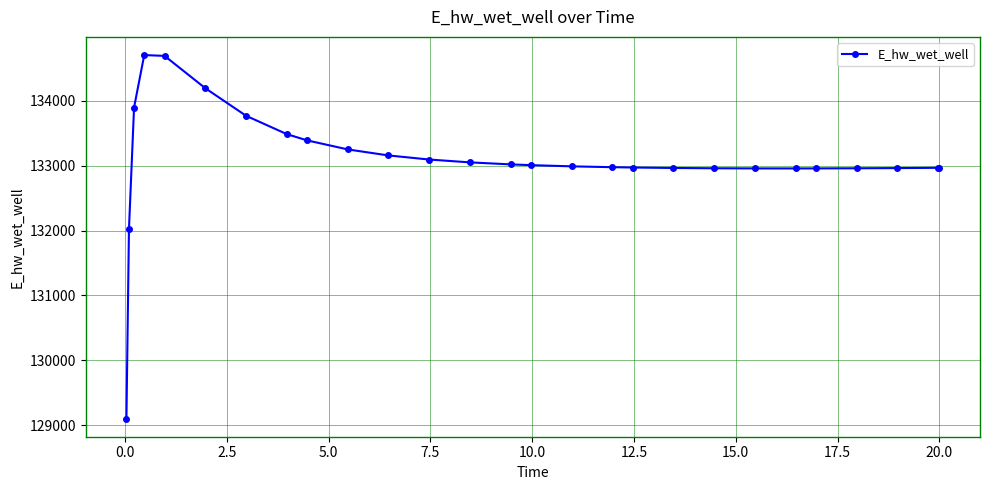

What is the value of the 6th point from the left?

134195.9